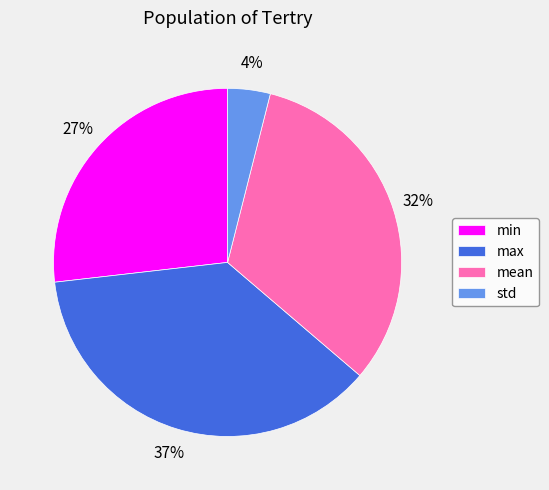

Is there any slice that represents more than half of the pie?

No